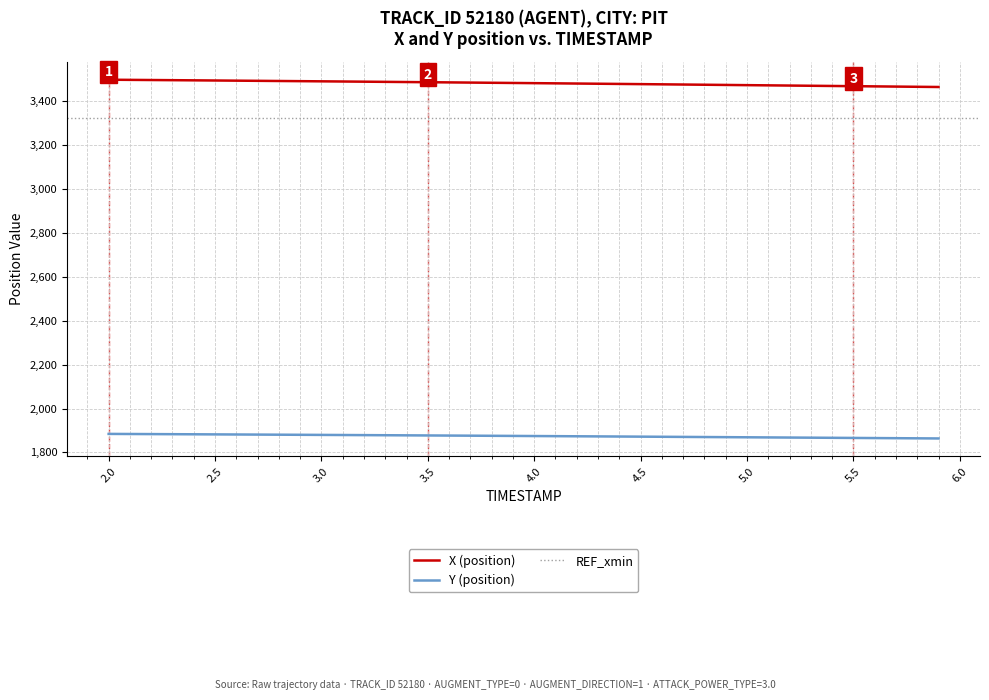

What is the minimum value for Y (position)?

1863.8